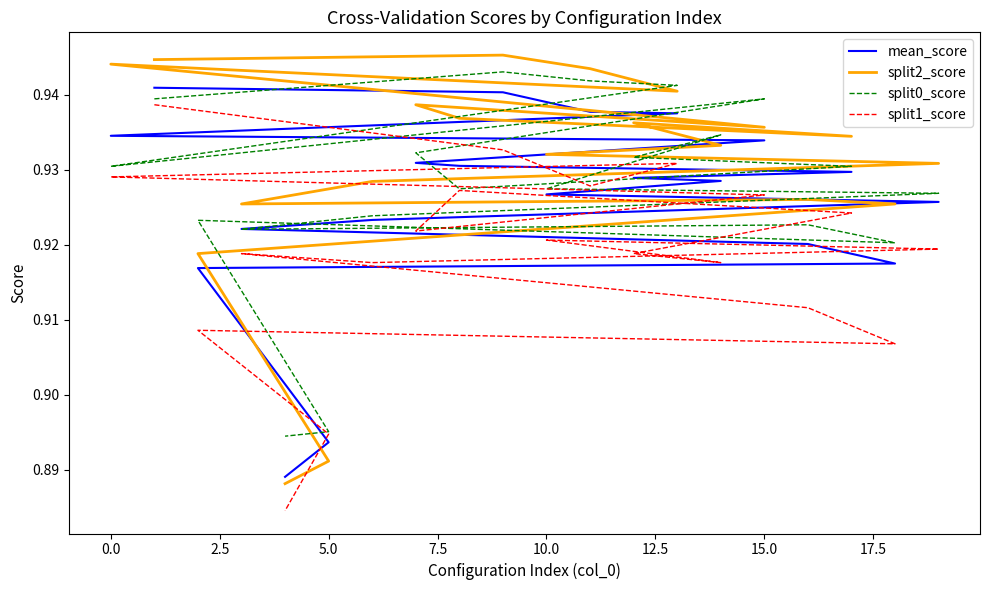

What is the maximum value shown in the chart?

0.9